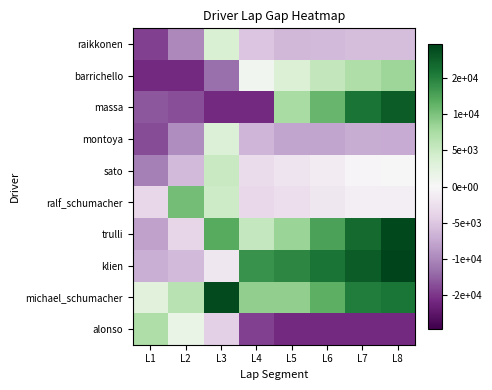

What is the total value across all series at L7?

42867.5